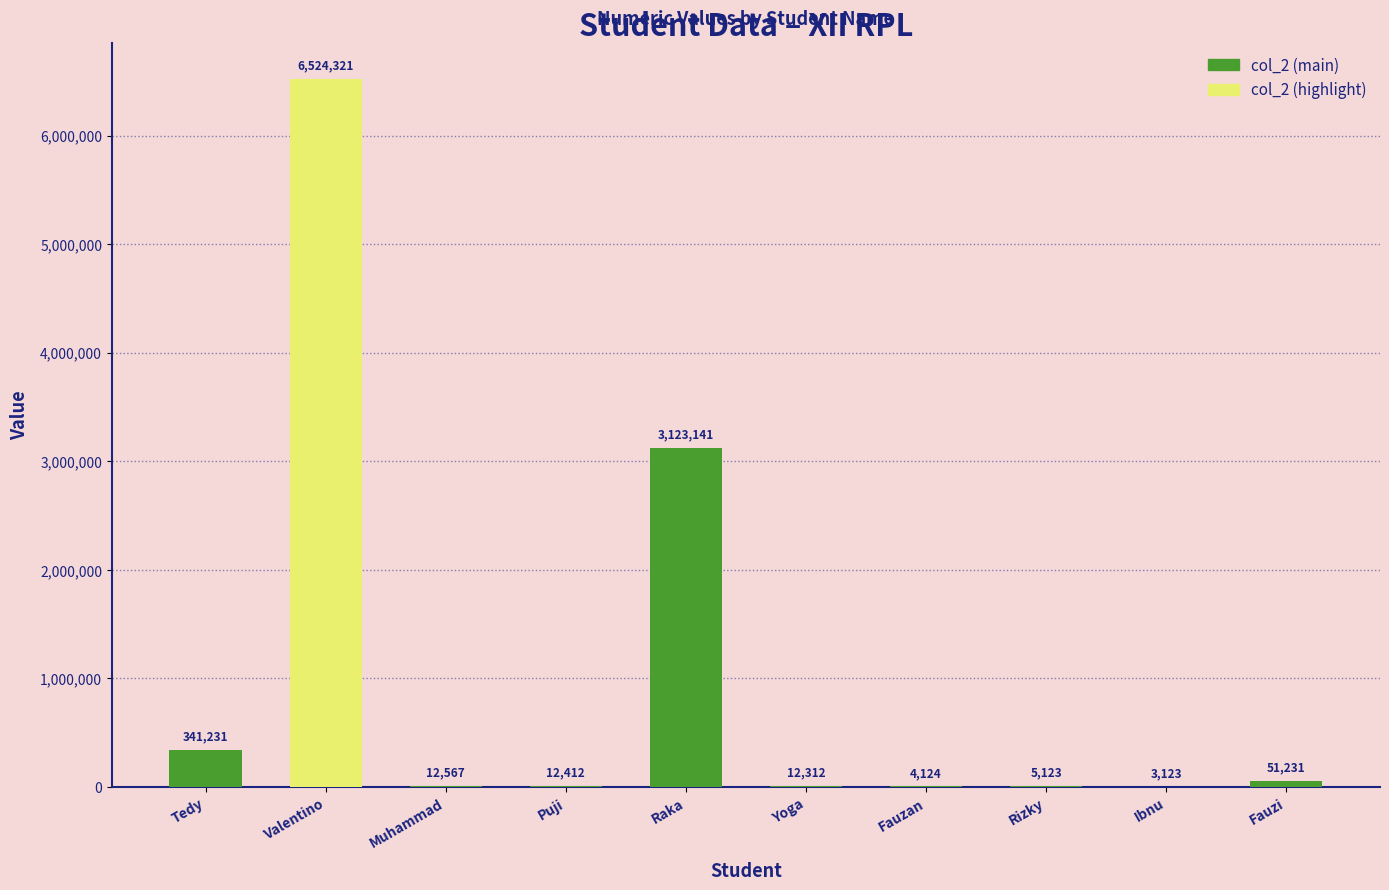

What is the sum of all values?

10089585